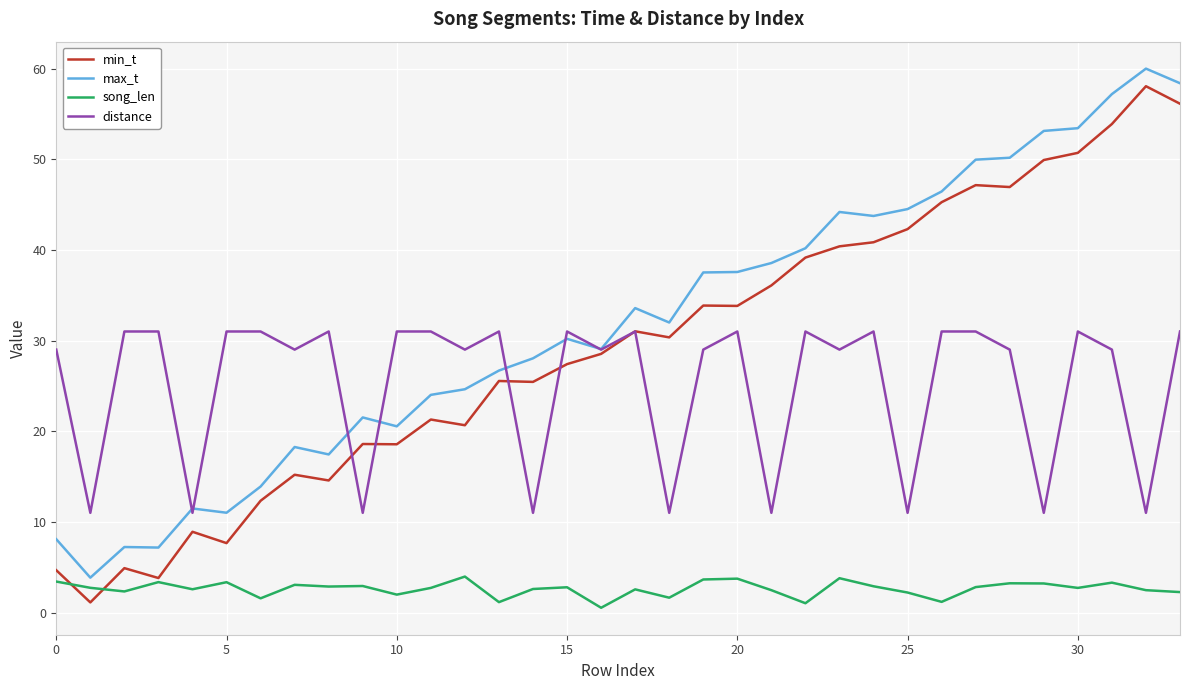

How many lines are shown in the chart?

4